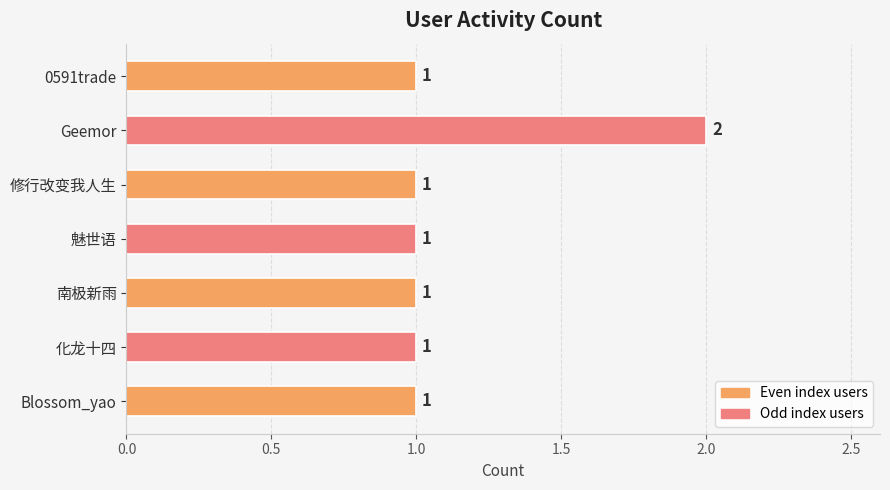

Are the bars grouped side by side (vs. stacked)?

No